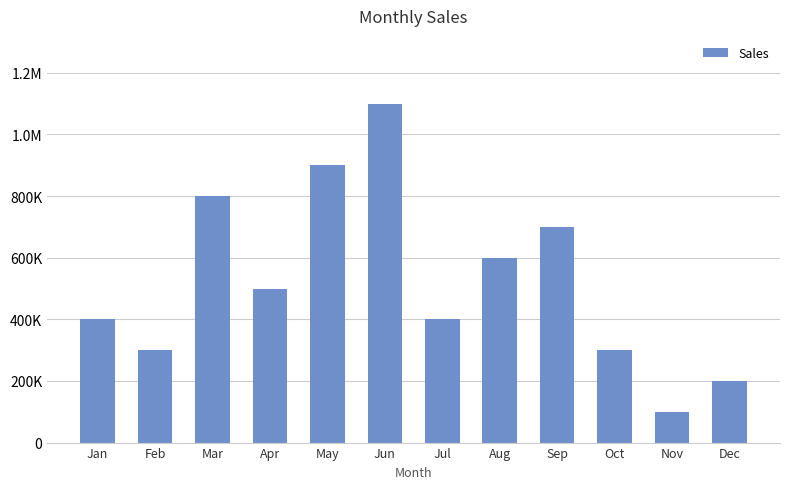

Reading left to right, list all the values displayed in this chart.

400000	300000	800000	500000	900000	1100000	400000	600000	700000	300000	100000	200000